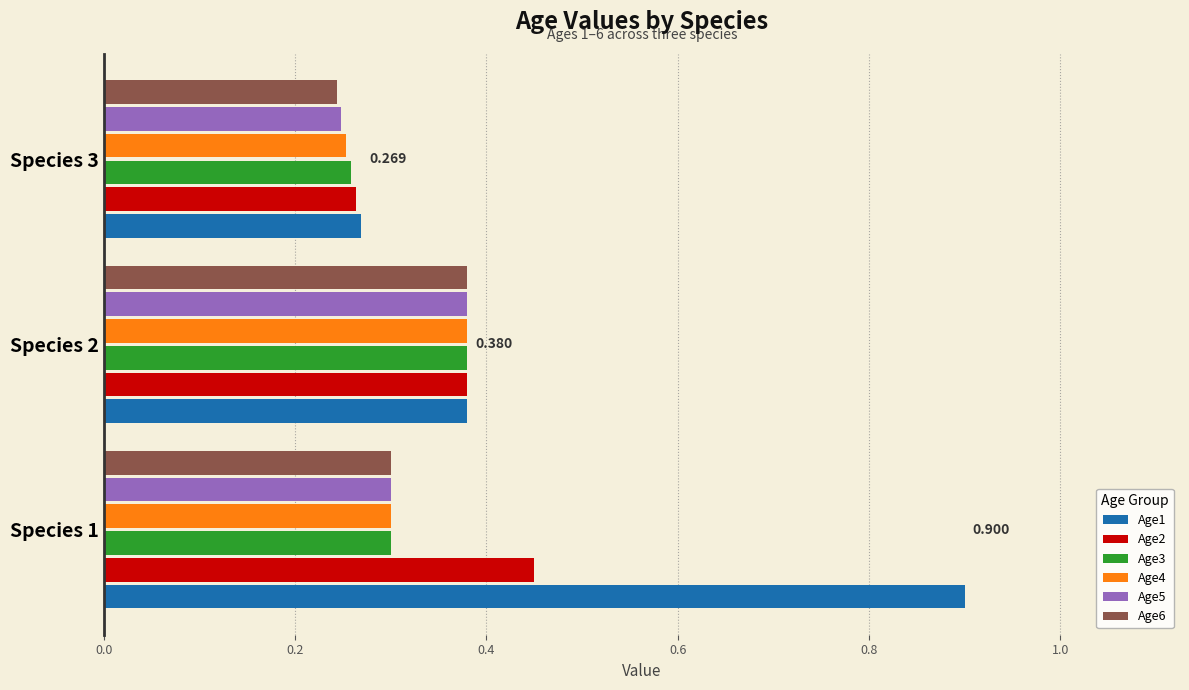

Is the value of Age6 at Species 2 greater than the value of Age2 at Species 3?

Yes